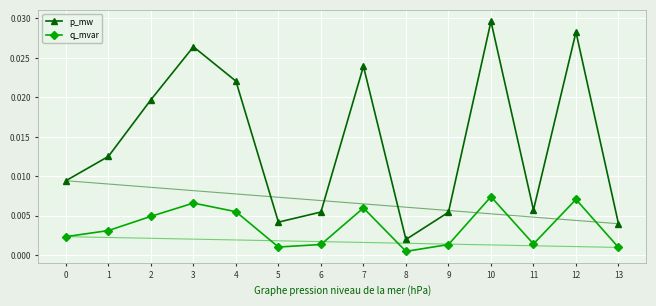

Which category has the lowest value in the p_mw series?

8